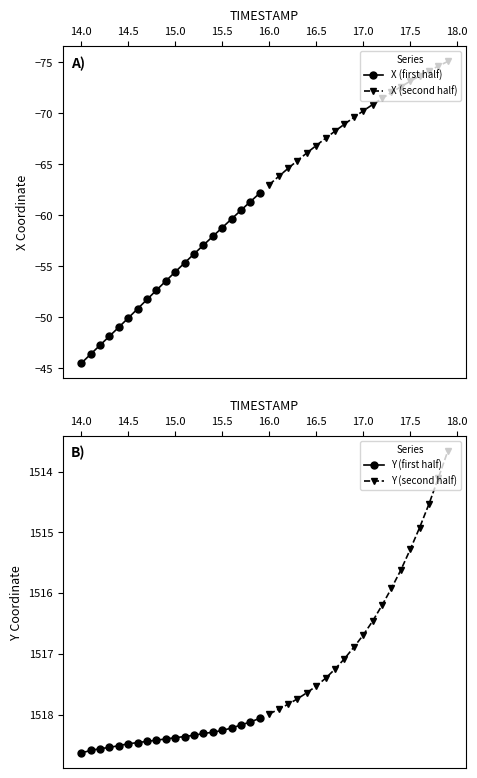

What is the highest value of the X (first half) series?

-45.5